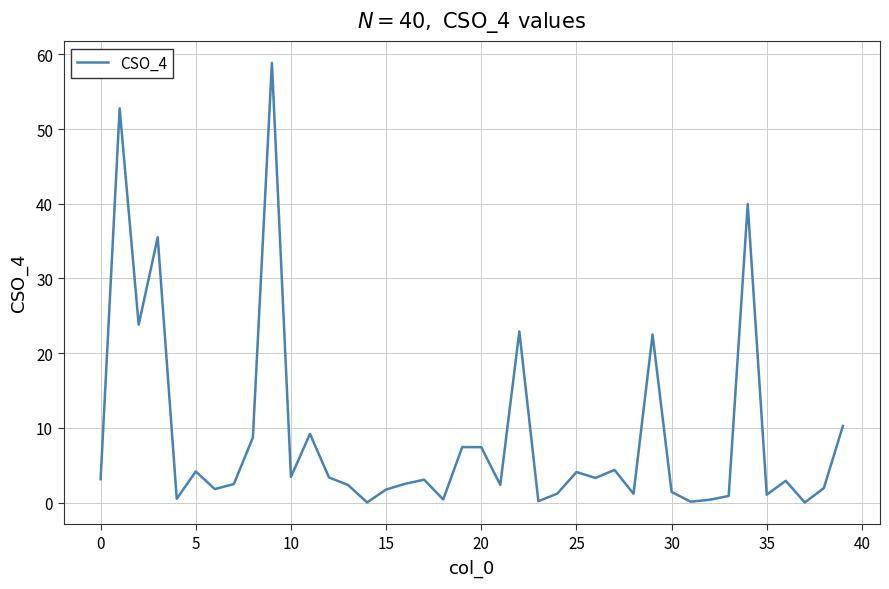

What is the maximum value shown in the chart?

58.9